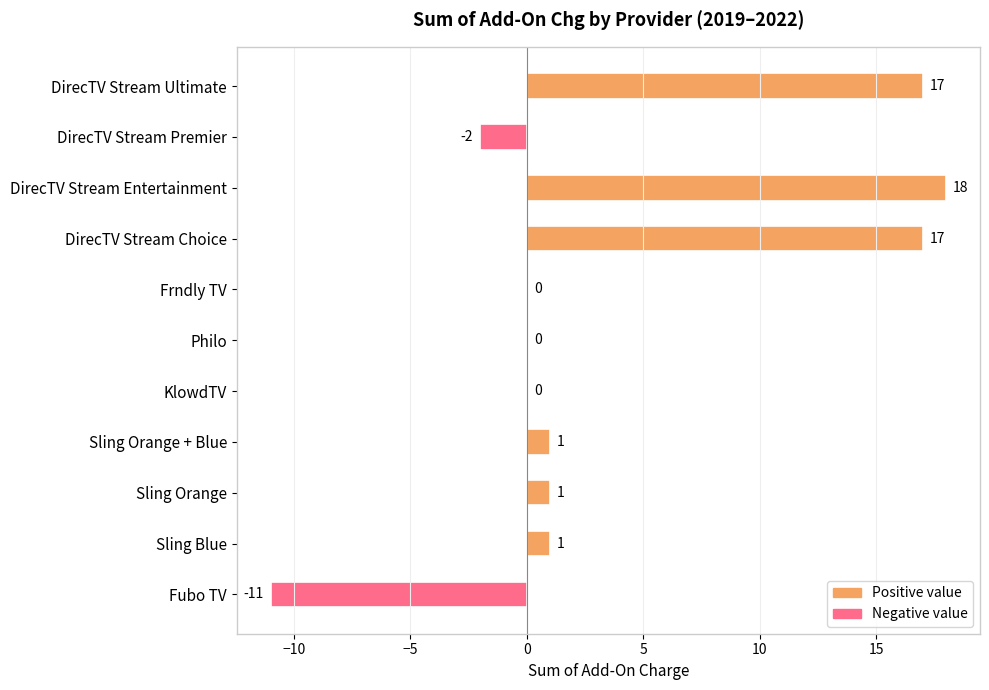

The chart shows a value of 0 at Philo. True or false?

True